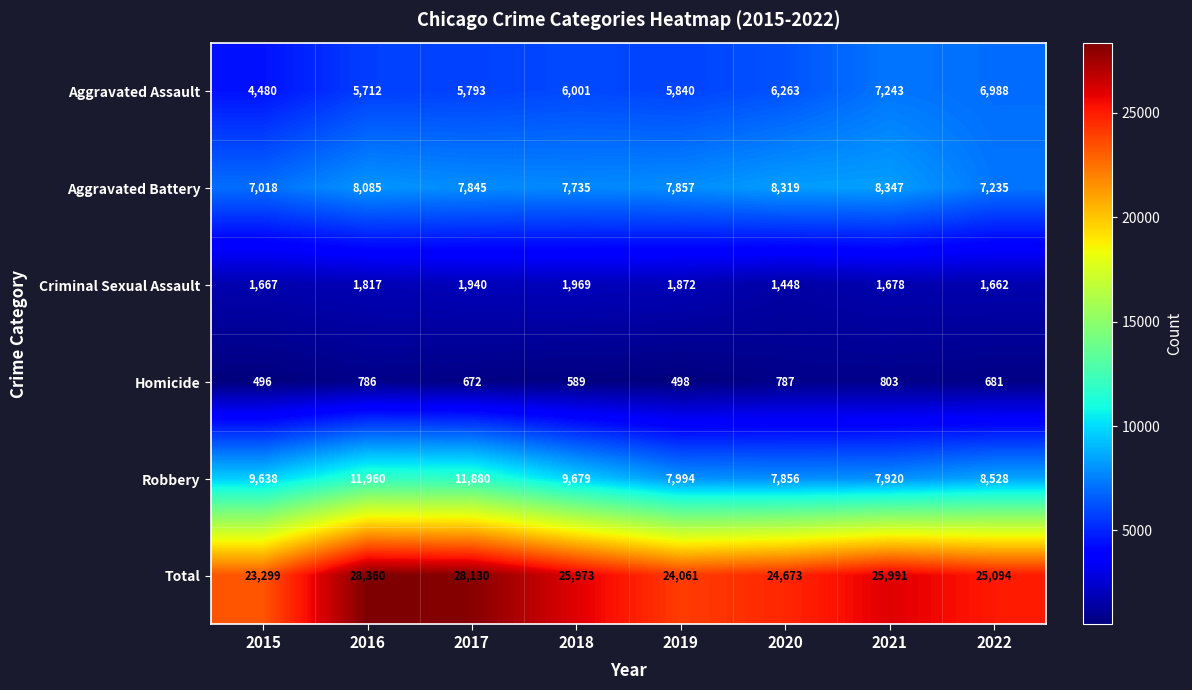

At which label does Total first exceed 25973?

2016